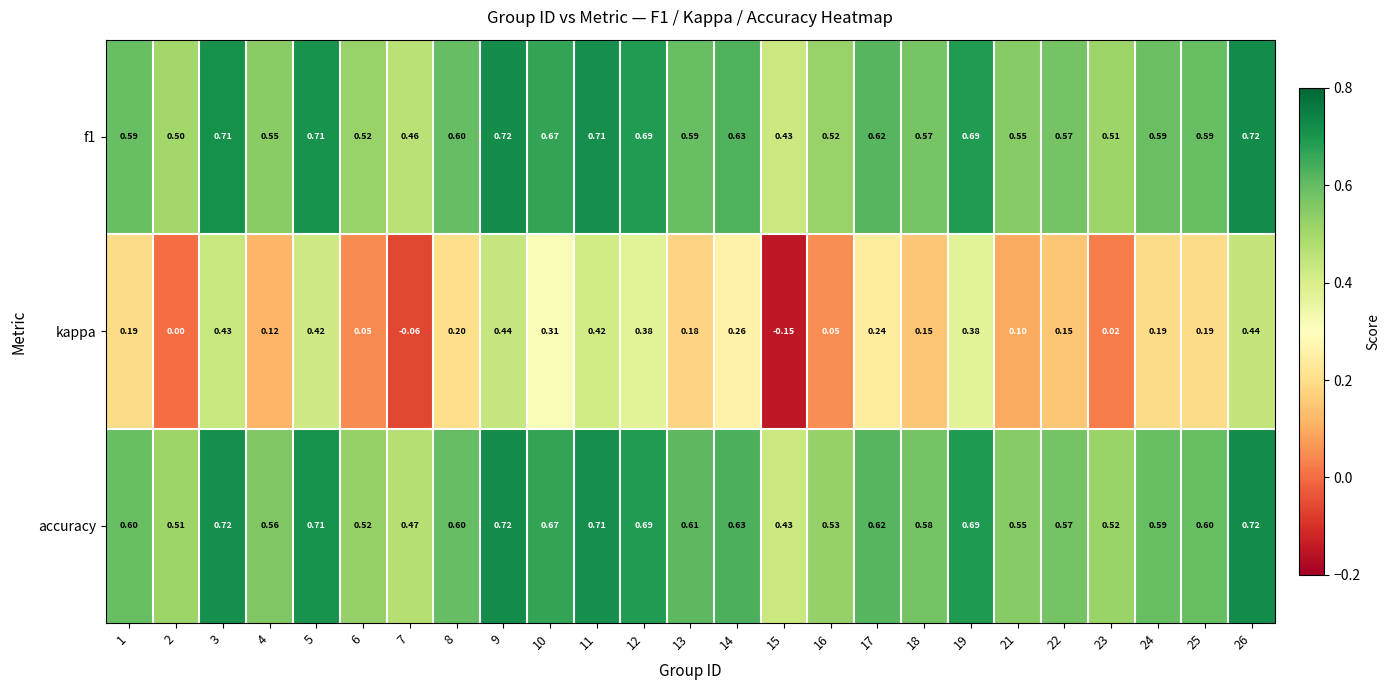

Is the value of kappa at 22 greater than the value of f1 at 4?

No